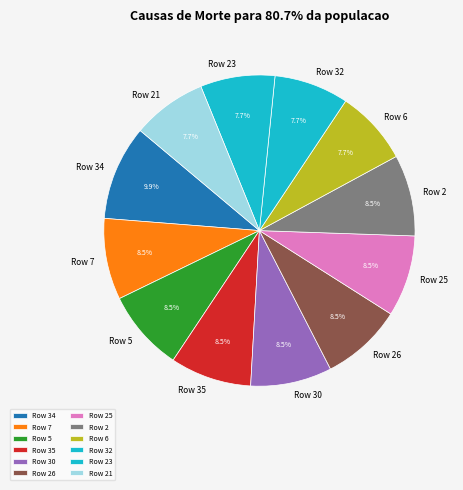

Does any single category account for the majority?

No